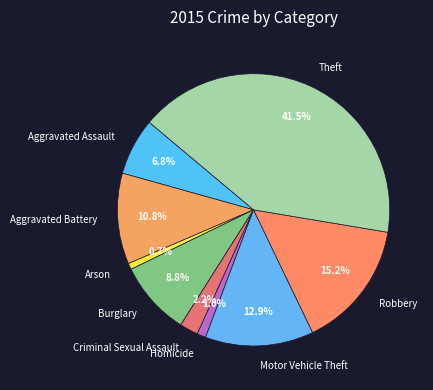

To the nearest percent, what is the difference between the Arson and Aggravated Assault slice percentages?

6%